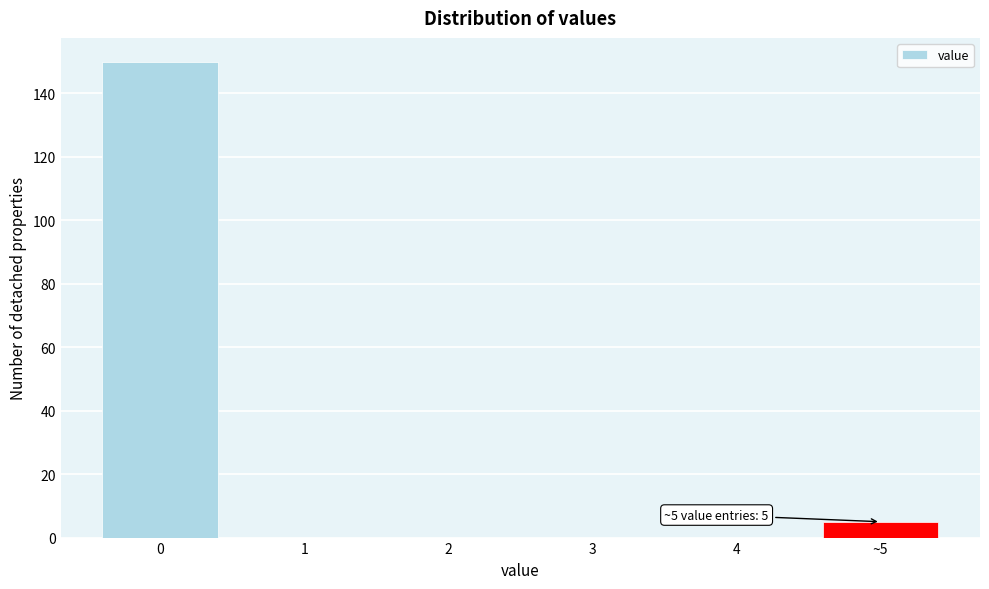

Reading left to right, transcribe all the data shown in this chart.

0=150	1=0	2=0	3=0	4=0	~5=5